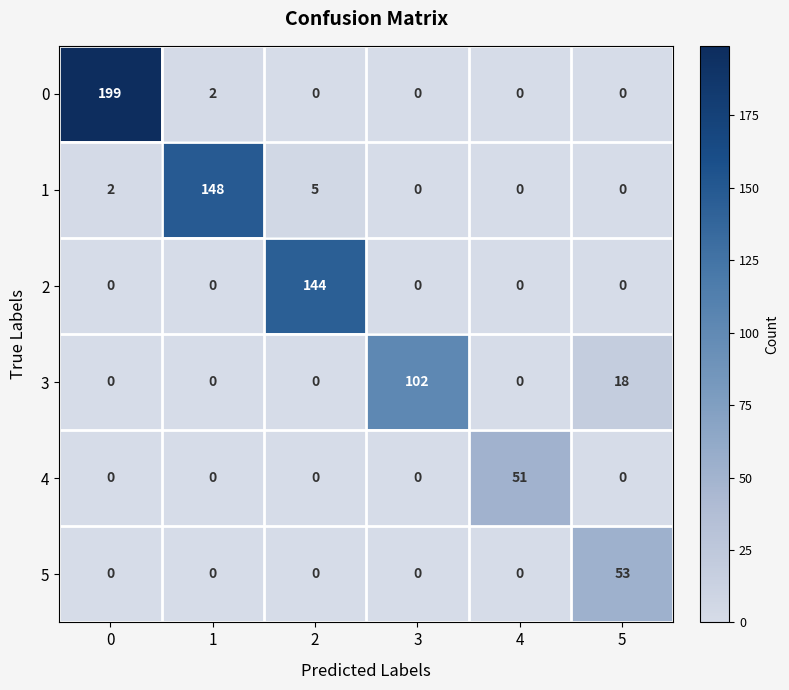

List the series in order of their peak value, highest first.

0, 1, 2, 3, 5, 4